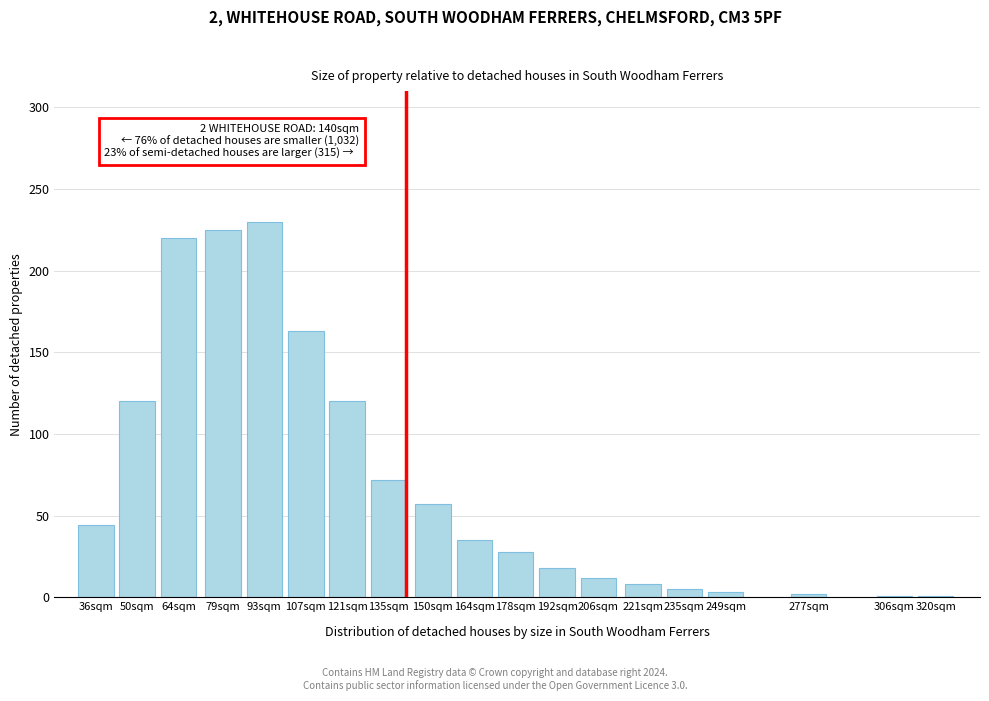

True or false: the data shows 10 at 164sqm.

False